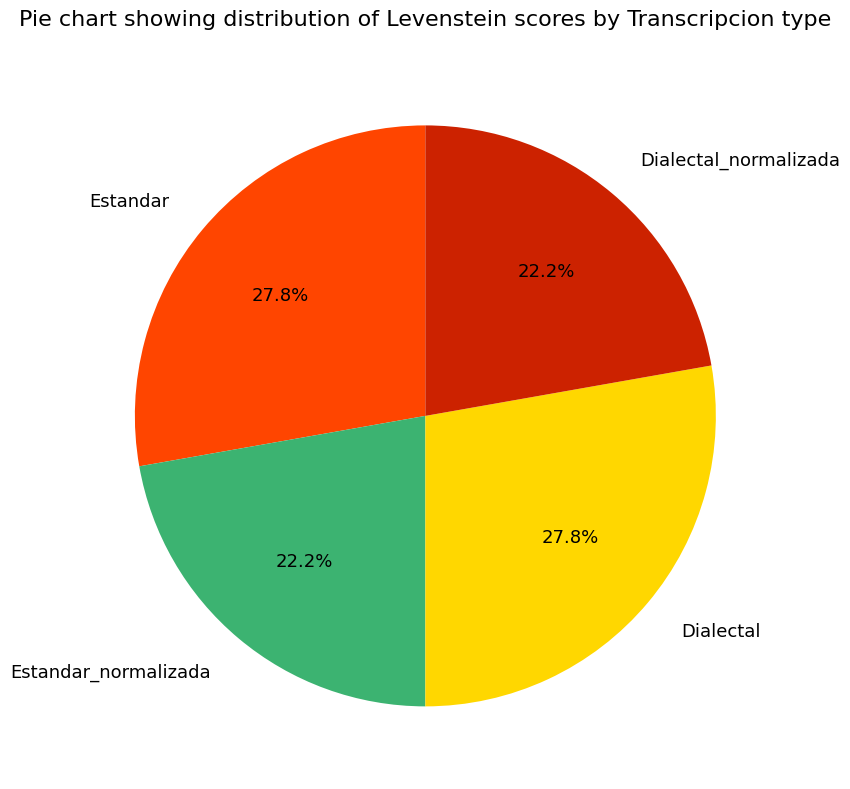

Does any single category account for the majority?

No